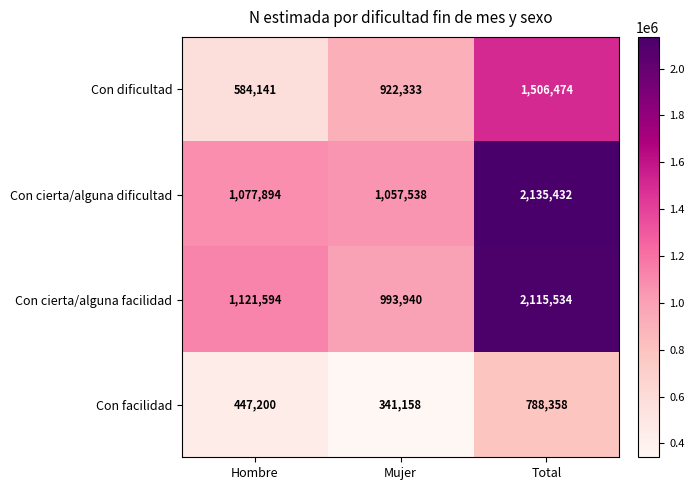

Reading left to right, list all the values displayed in this chart.

Con dificultad: Hombre=584141	Mujer=922333	Total=1506474
Con cierta/alguna dificultad: Hombre=1077894	Mujer=1057538	Total=2135432
Con cierta/alguna facilidad: Hombre=1121594	Mujer=993940	Total=2115534
Con facilidad: Hombre=447200	Mujer=341158	Total=788358